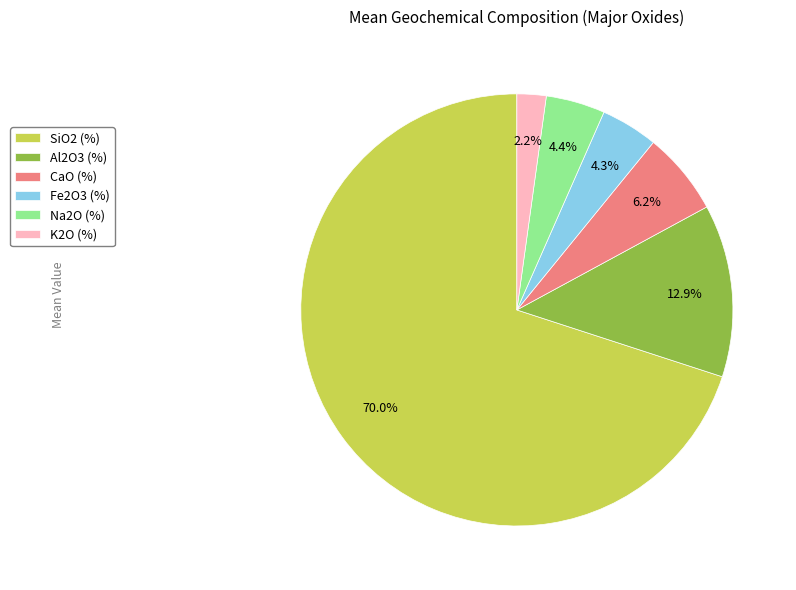

What percentage do K2O (%) and SiO2 (%) together represent?

72.2%